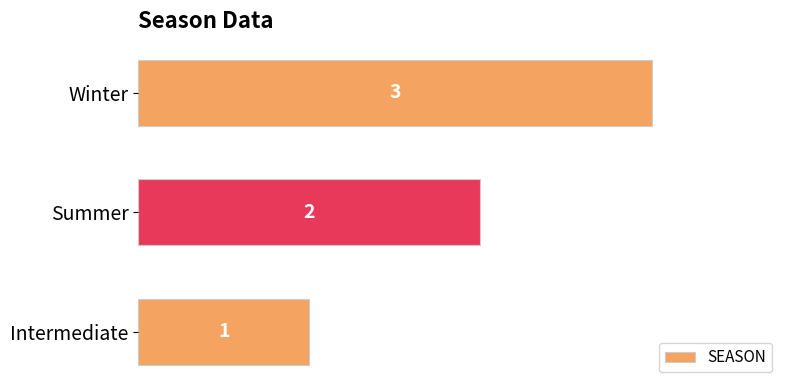

List the labels in order of value, largest first.

Winter, Summer, Intermediate